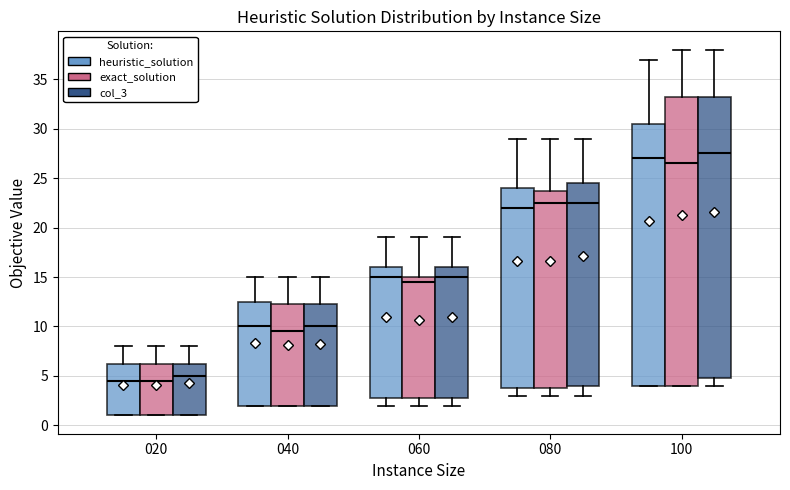

Which box is the tallest, from its lower edge to its upper edge?

100 (exact_solution)